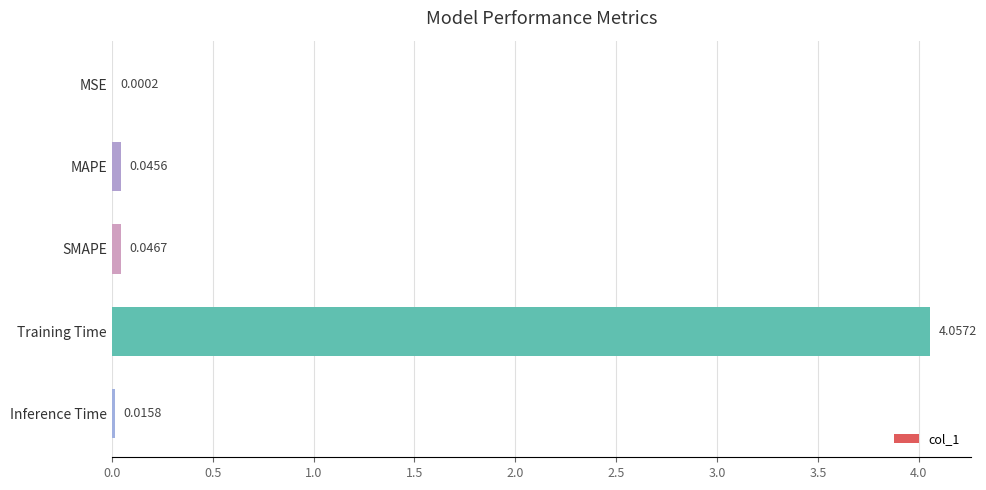

What is the sum of all values?

4.2